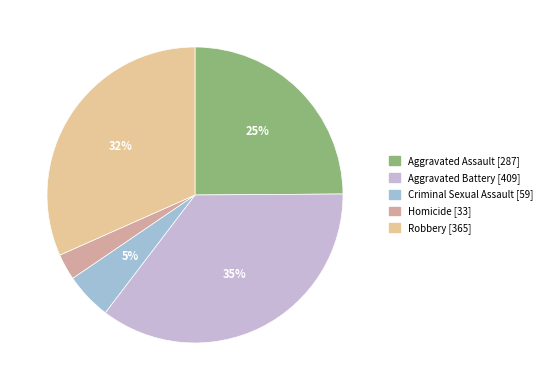

Count the number of slices in the pie.

5